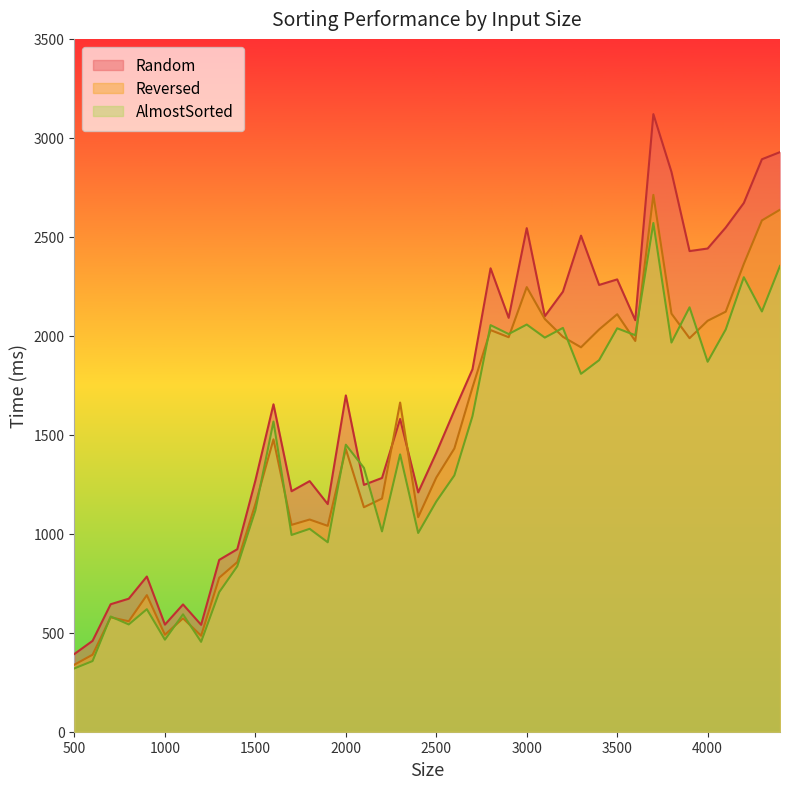

Which series has the largest range (max minus min)?

Random